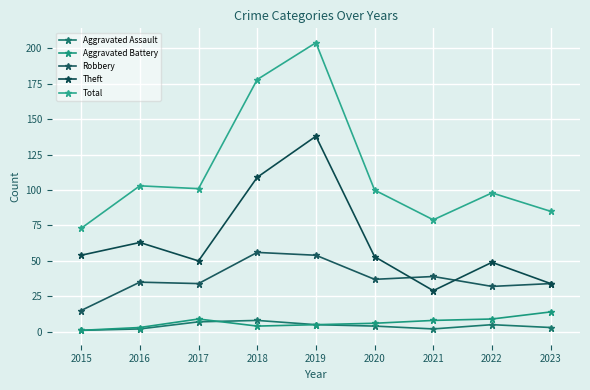

Reading left to right, list all the values displayed in this chart.

Aggravated Assault: 1	2	7	8	5	4	2	5	3
Aggravated Battery: 1	3	9	4	5	6	8	9	14
Robbery: 15	35	34	56	54	37	39	32	34
Theft: 54	63	50	109	138	53	29	49	34
Total: 73	103	101	178	204	100	79	98	85